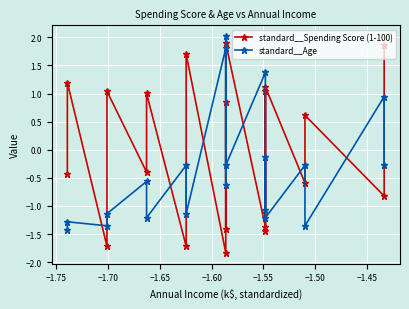

How many intersections are there between standard__Spending Score (1-100) and standard__Age?

16